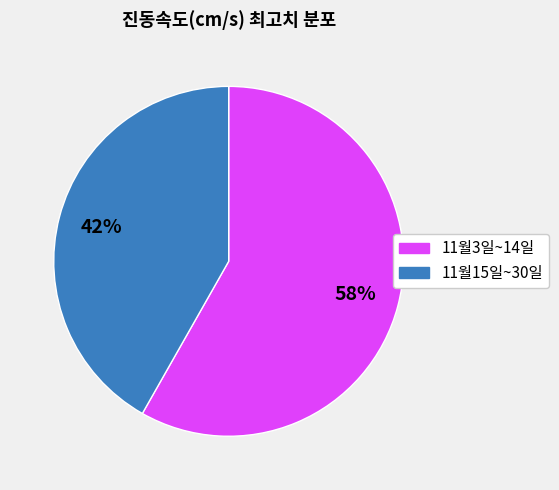

Count the number of slices in the pie.

2